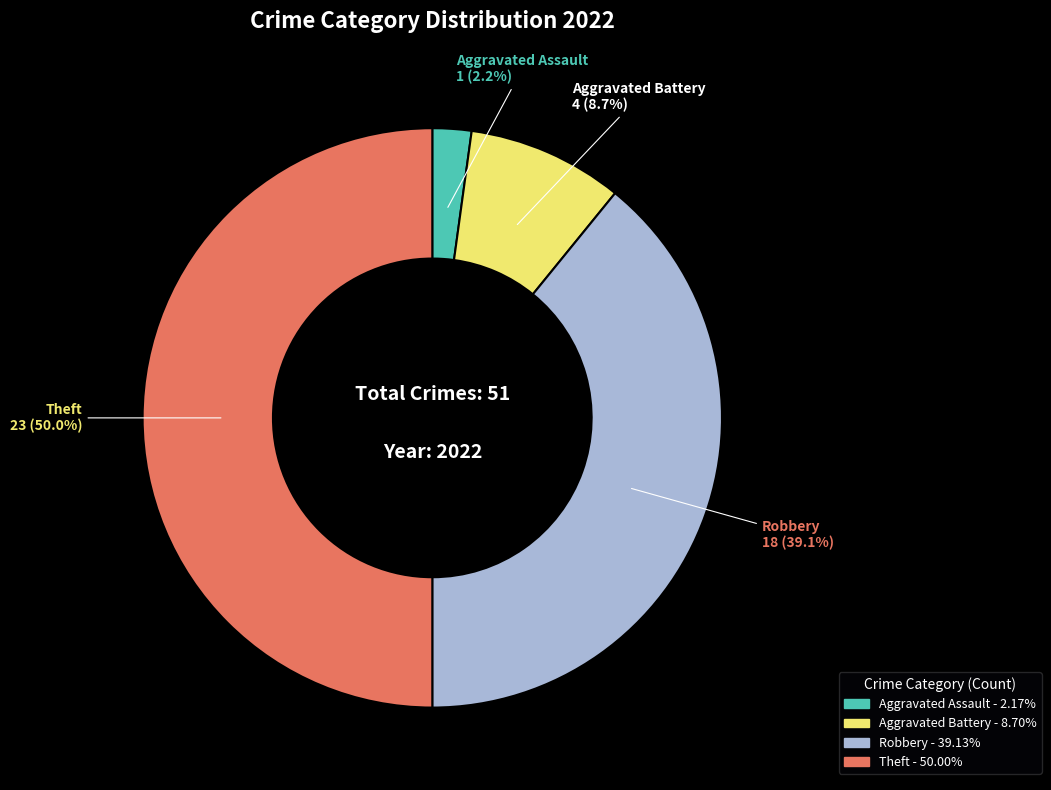

Is Aggravated Assault the majority of the pie?

No